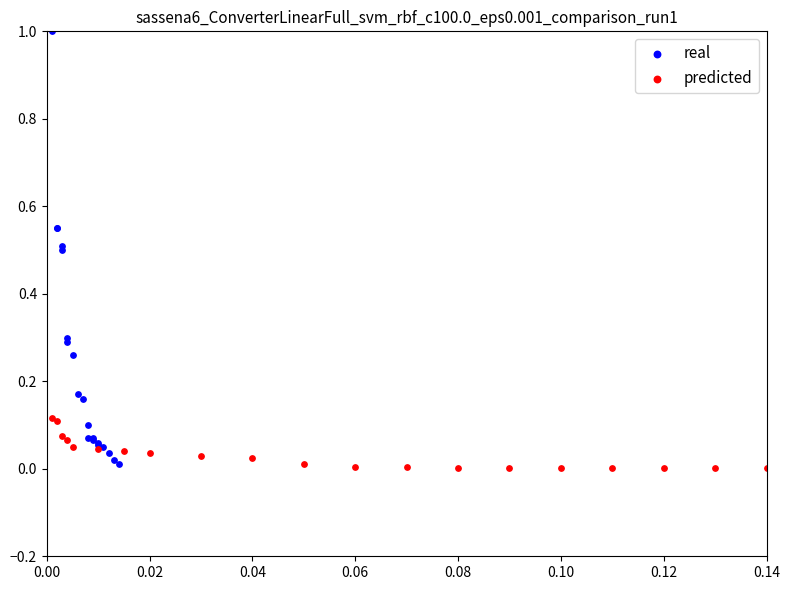

Which series contains the highest Y value?

real